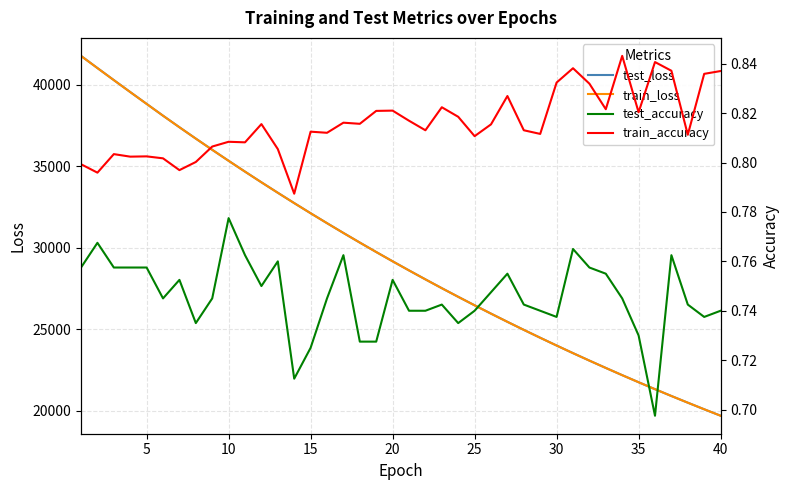

What is the total value across all series at 25?

52956.4